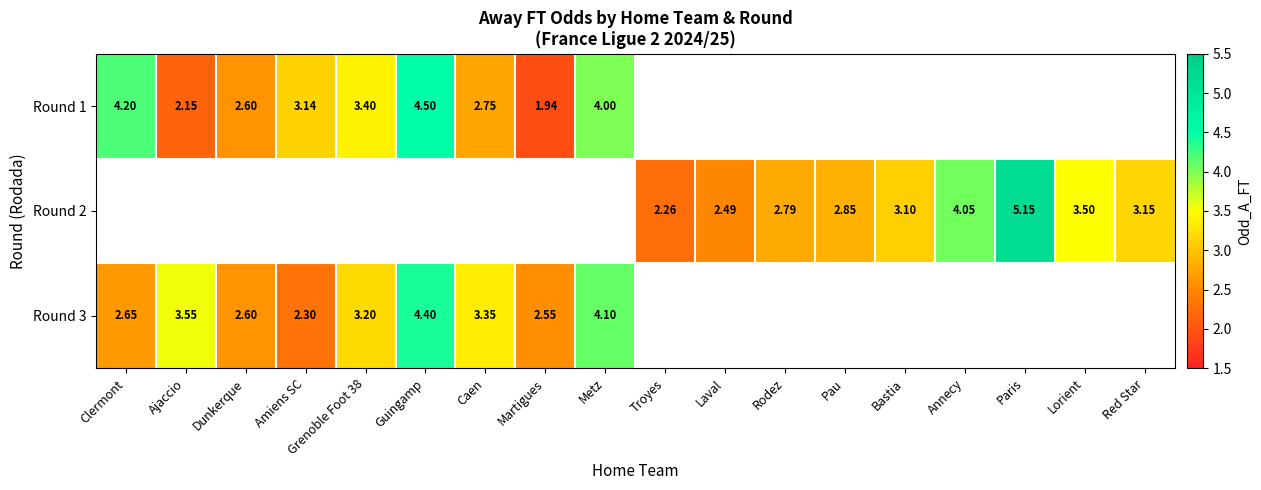

Between Troyes and Metz, which is larger?

Metz